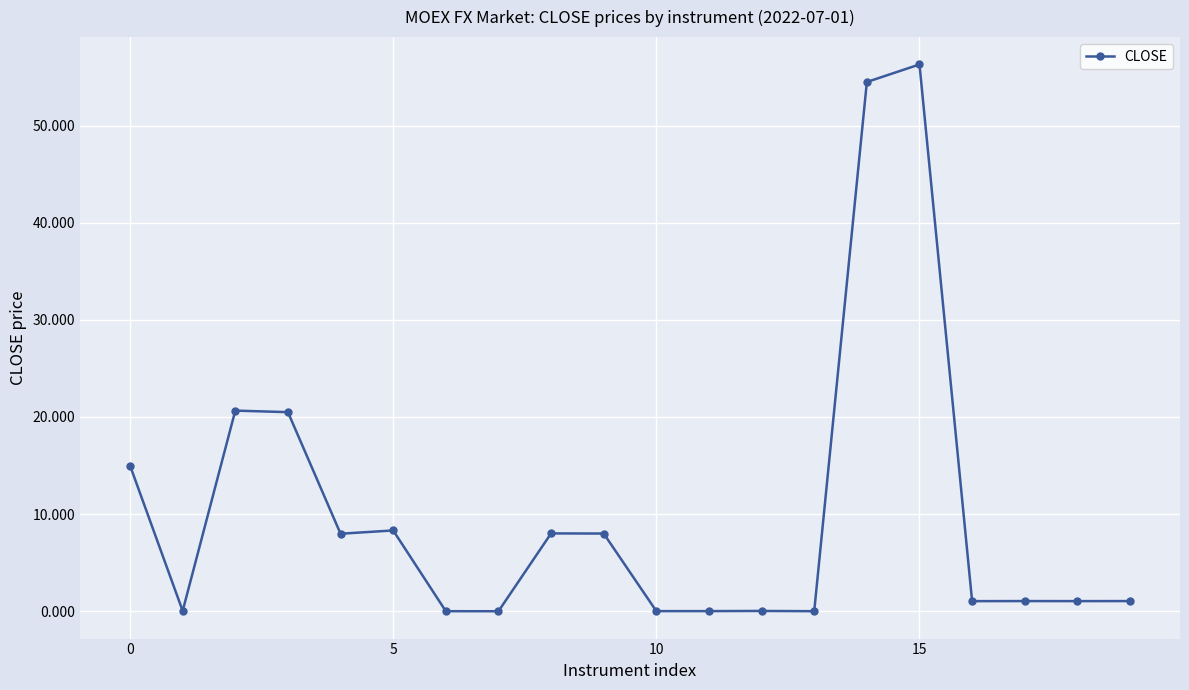

What is the greatest value displayed?

56.3